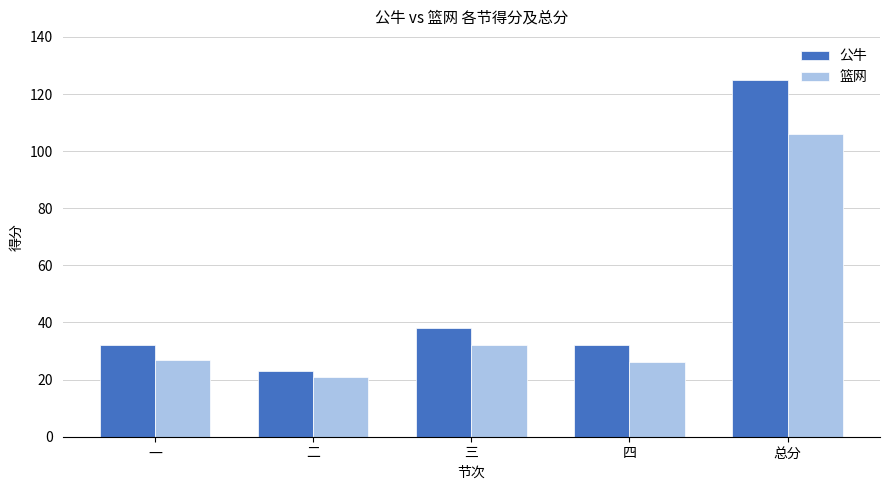

What is the smallest value displayed?

21